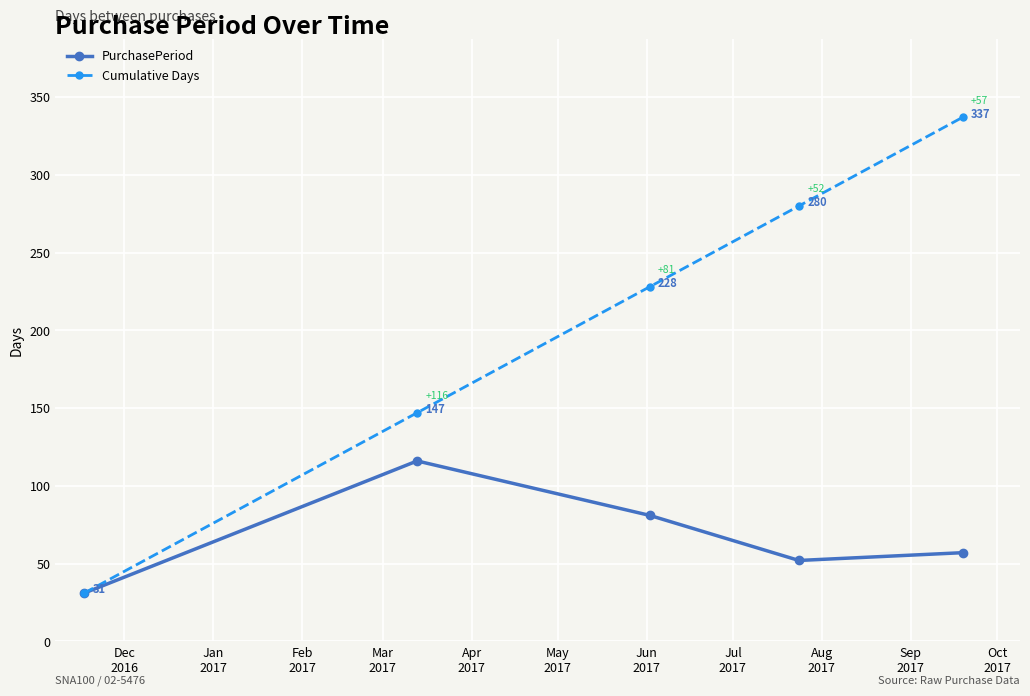

How many lines are shown in the chart?

2